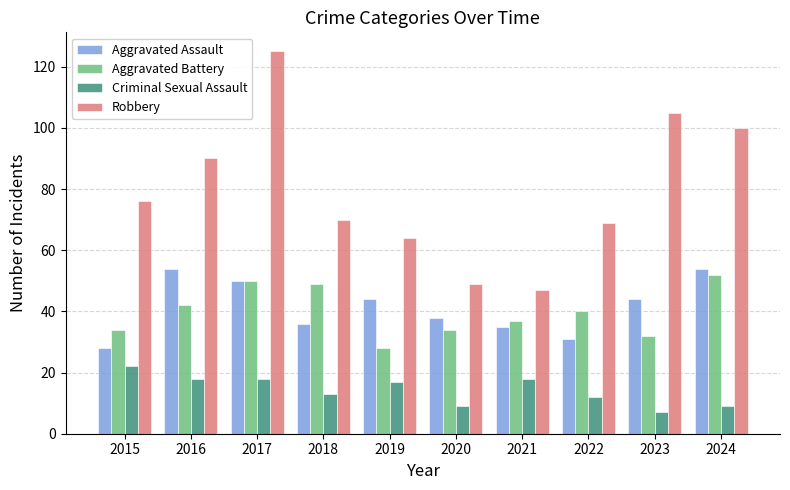

At 2015, list the series in order from largest to smallest.

Robbery, Aggravated Battery, Aggravated Assault, Criminal Sexual Assault